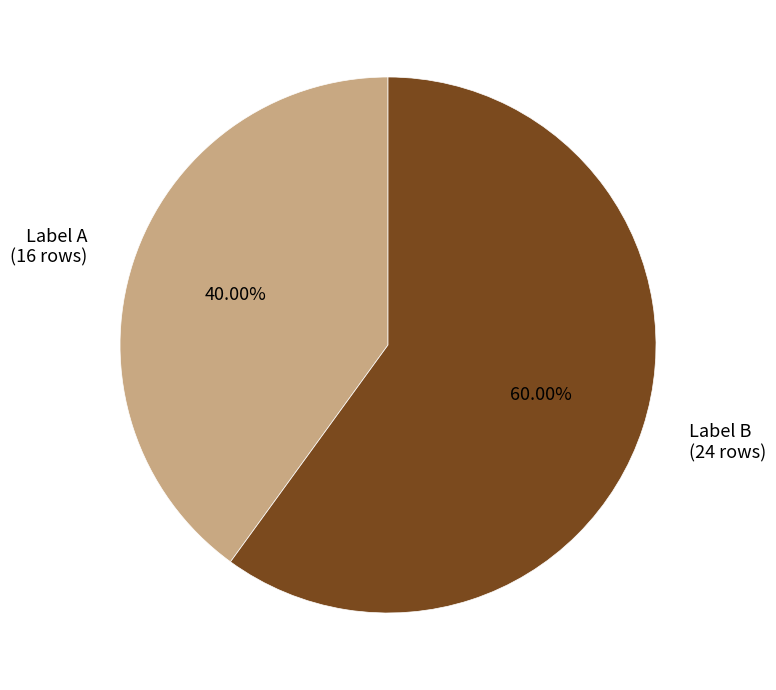

Is there a majority slice in this chart?

Yes